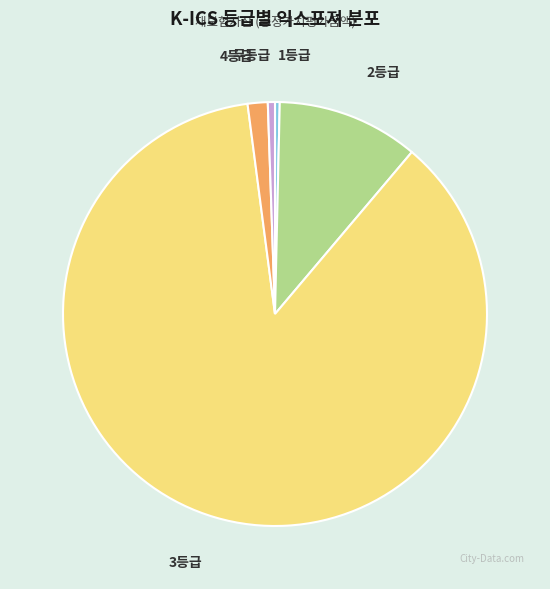

Is there any slice that represents more than half of the pie?

Yes